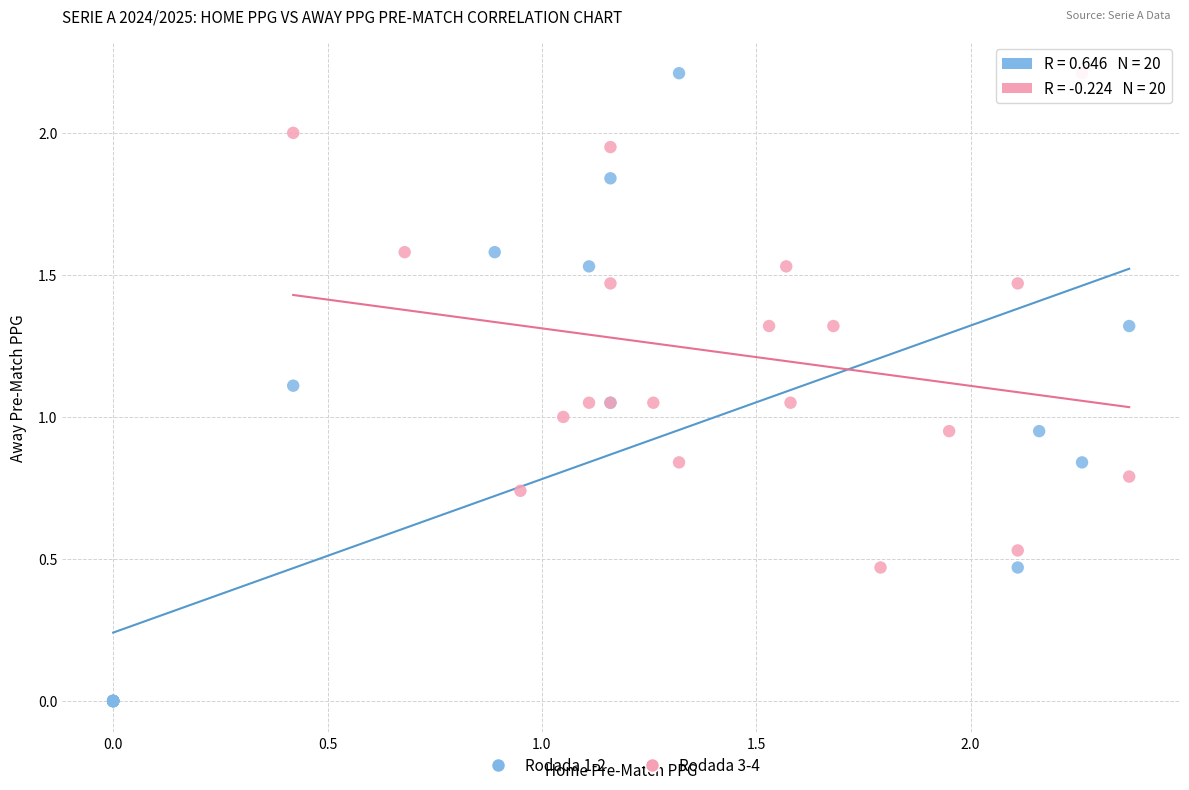

Which series contains the lowest Y value?

Rodada 1-2